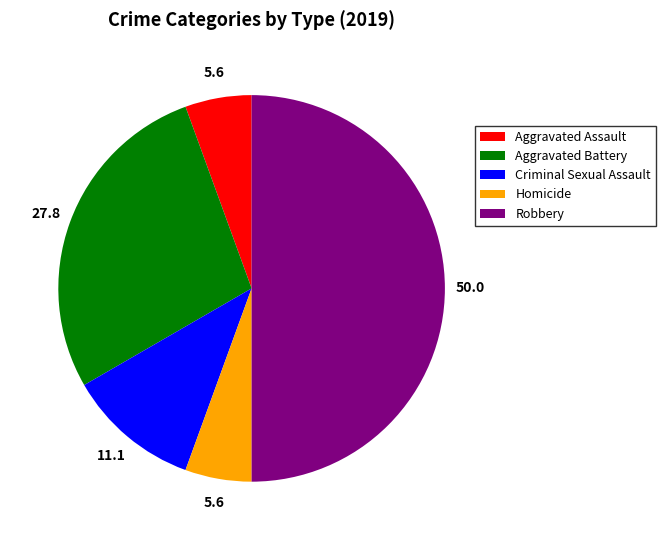

Which slice is the largest?

Robbery